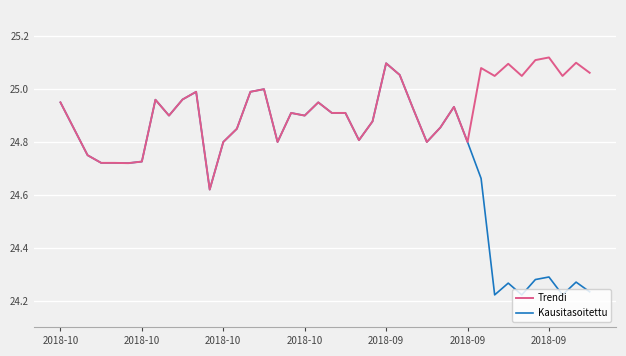

Which series has the largest total across all categories?

Trendi